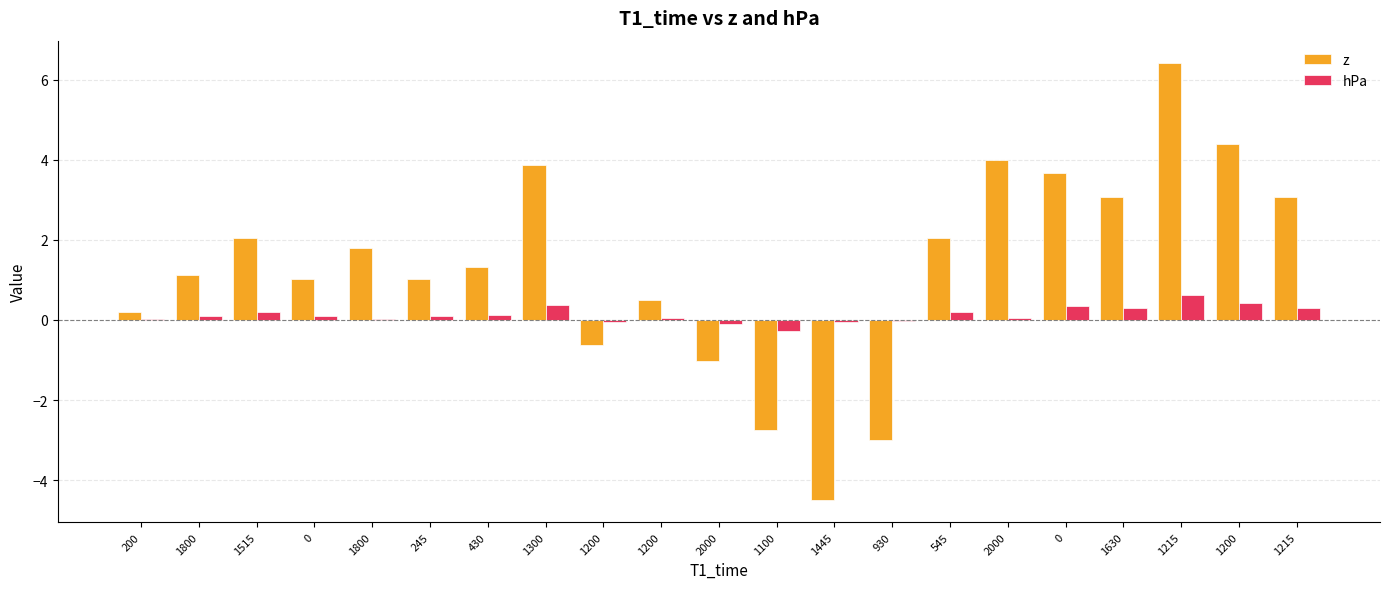

What are all the series names shown in the legend?

z, hPa